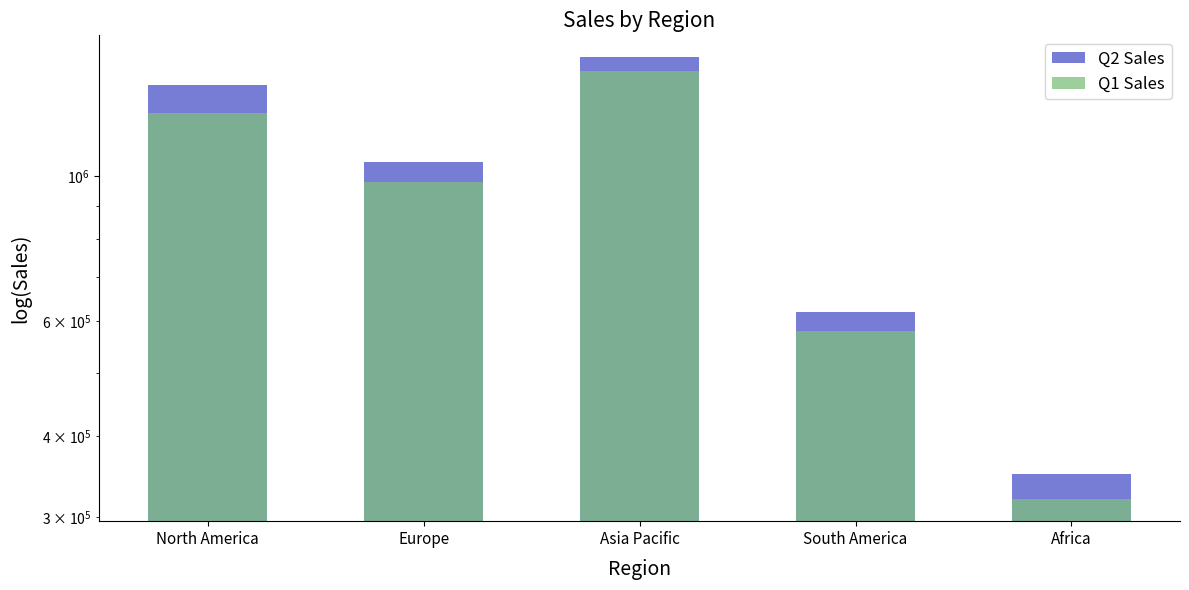

At how many categories does at least one series exceed 531892?

4